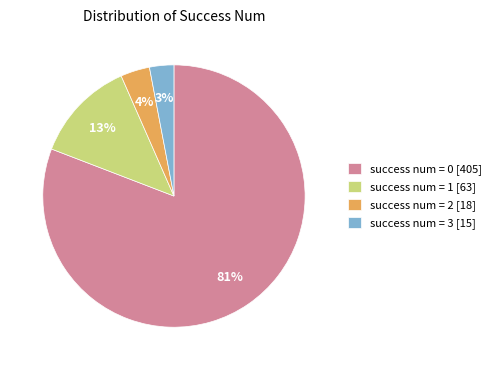

To the nearest percent, what is the difference between the success num = 2 and success num = 3 slice percentages?

1%